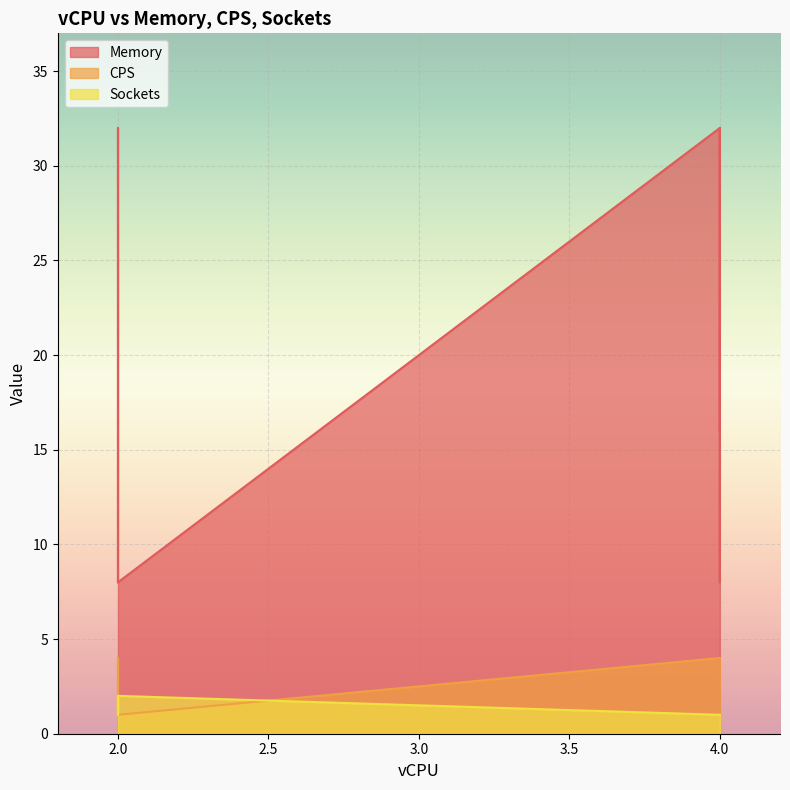

List the series in order of their peak value, highest first.

Memory, CPS, Sockets